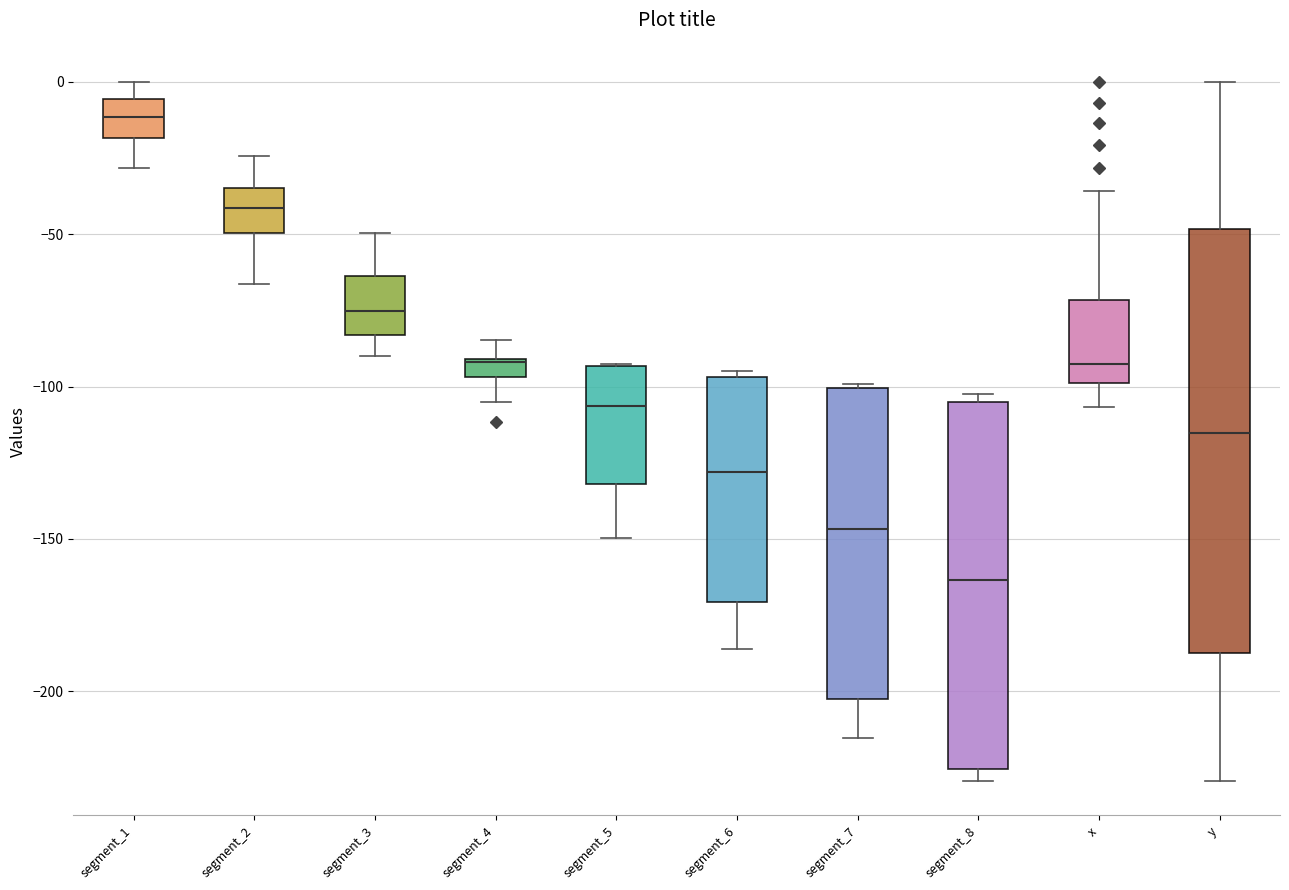

Which box is the tallest, from its lower edge to its upper edge?

y